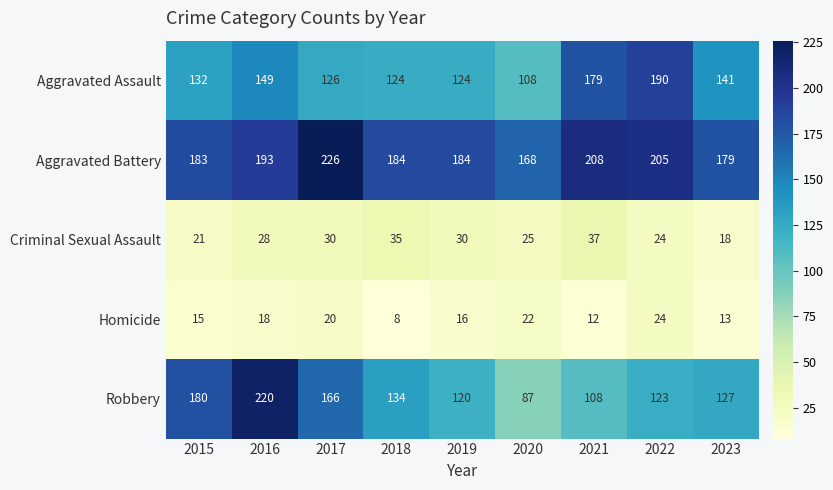

At how many categories does at least one series exceed 49?

9